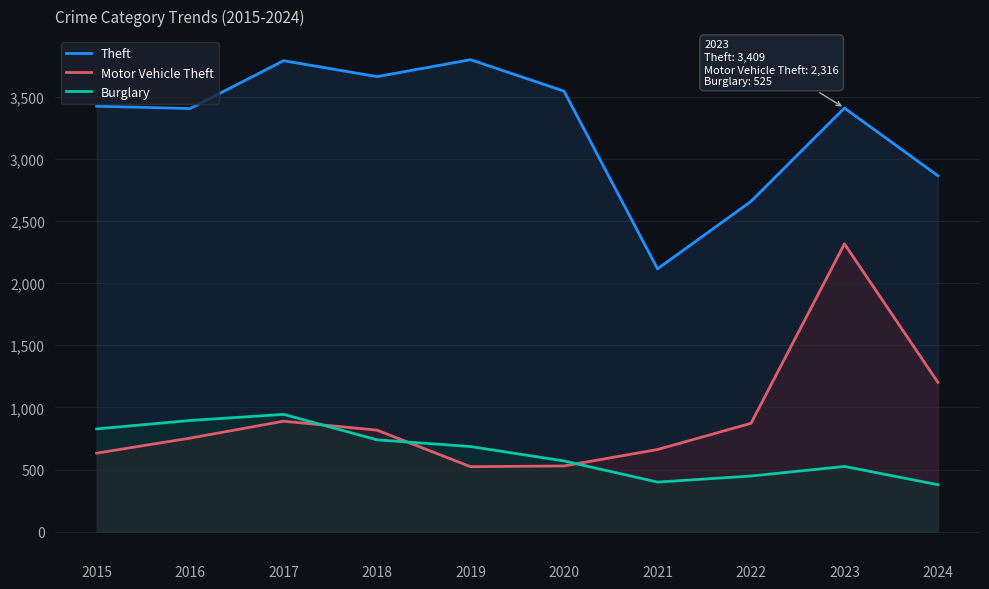

True or false: Burglary has a value of 119 at 2022.

False